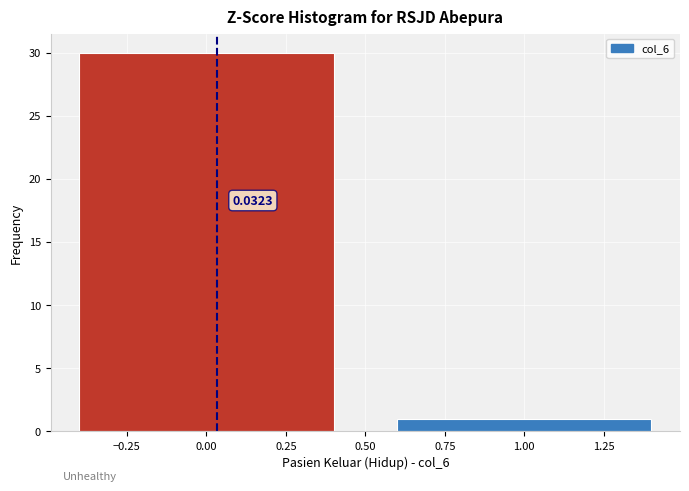

How many bars are there in total?

2